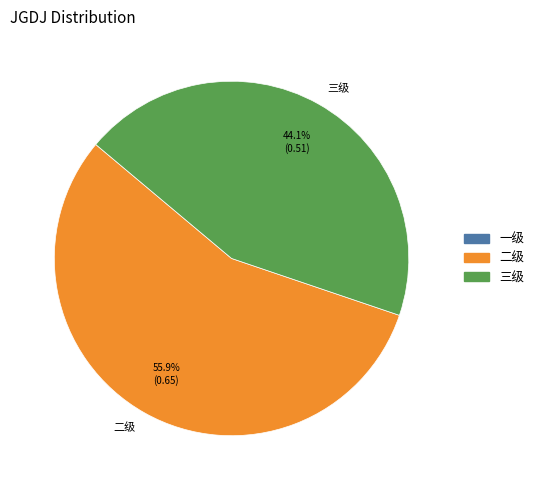

Which slice is the smallest?

三级